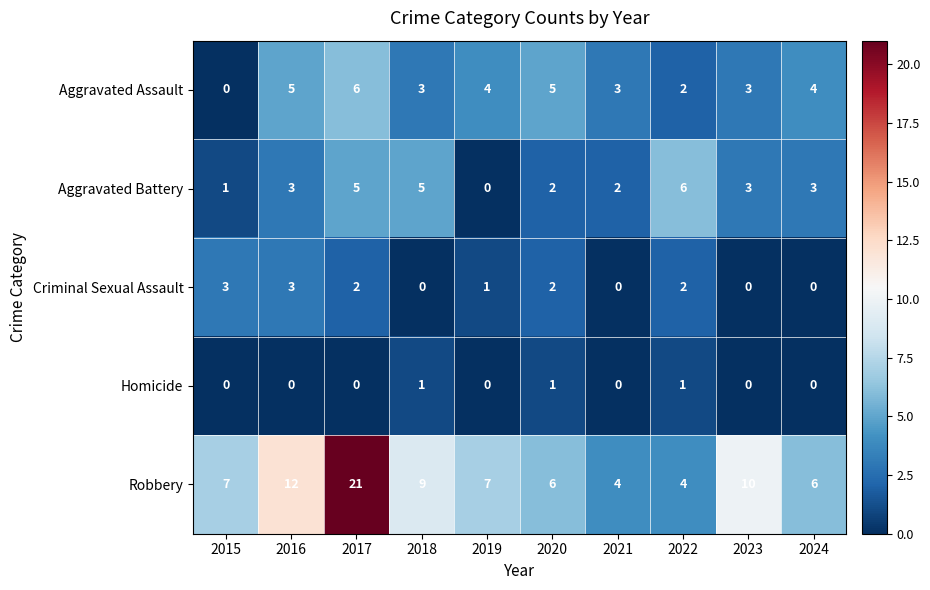

True or false: Aggravated Battery has a value of 3 at 2016.

True